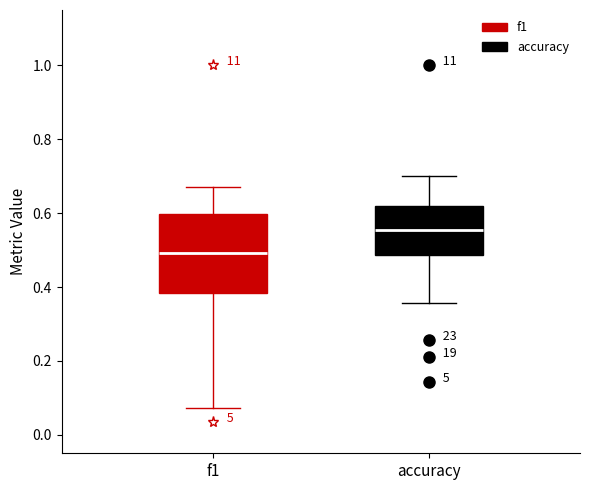

Reading left to right, transcribe this box plot: for each box, give where its median line is, the range the box spans, and where its two whiskers end, as read against the y-axis. The values are not printed on the chart, so give them approximately, as read against the axis.

f1: median 0.50, box 0.38 to 0.60, whiskers 0.08 to 0.68
accuracy: median 0.56, box 0.48 to 0.62, whiskers 0.36 to 0.70